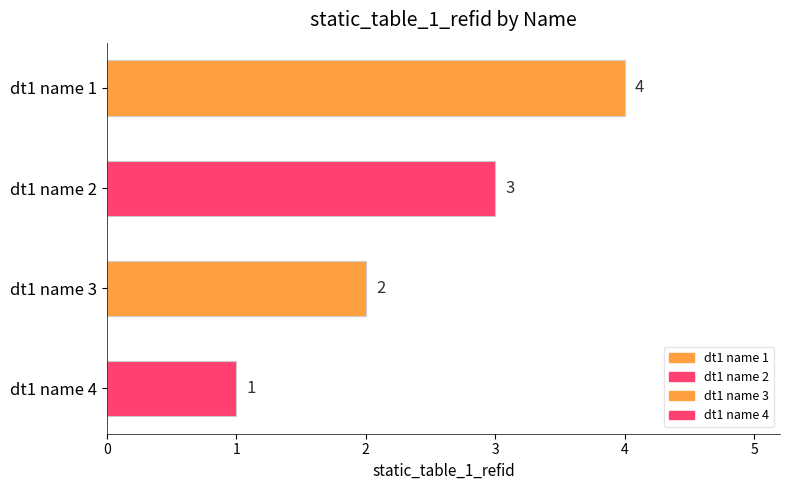

Does the chart contain any negative values?

No